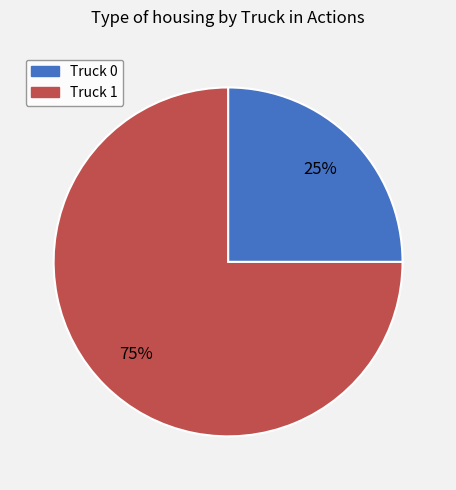

Is the sum of Truck 0 and Truck 1 greater than half?

Yes